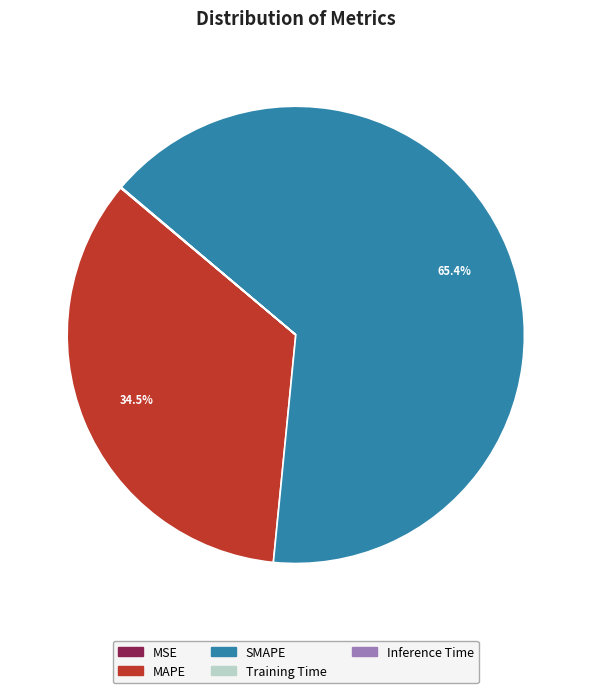

Is there a majority slice in this chart?

Yes